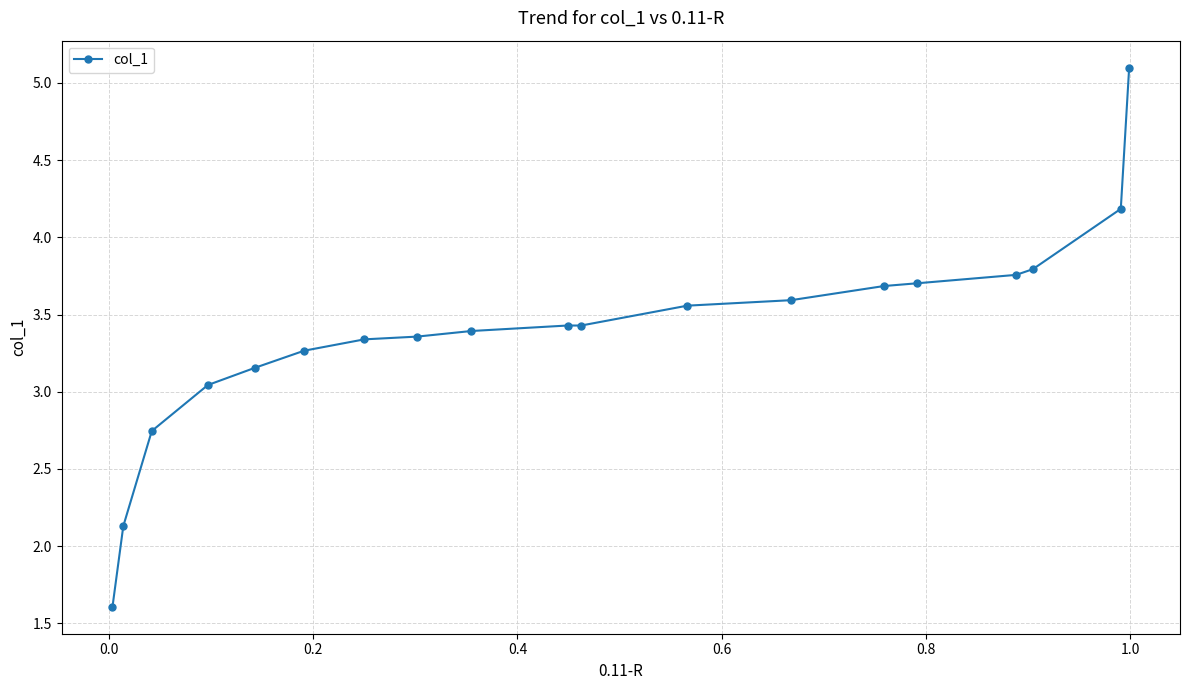

What is the maximum value shown in the chart?

5.1